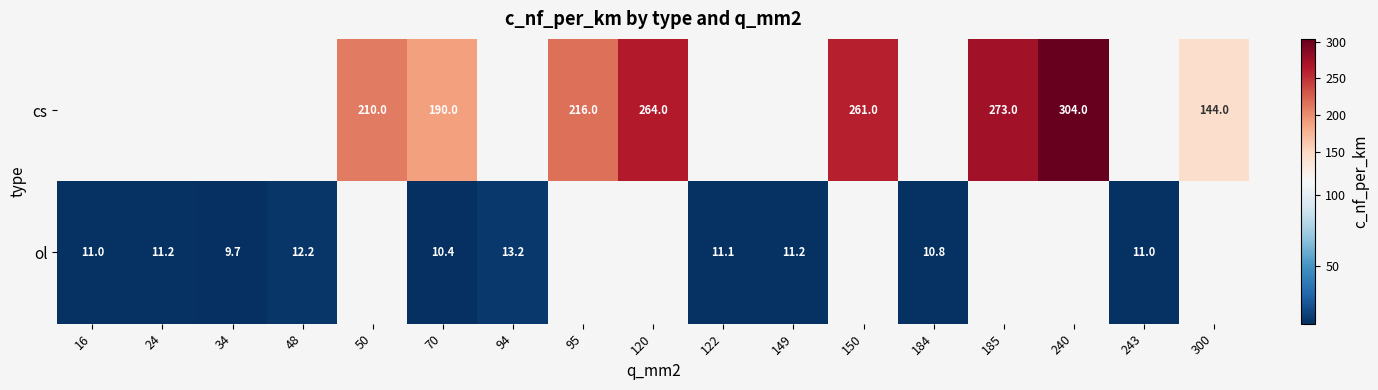

True or false: ol has a value of 6.0 at 243.

False